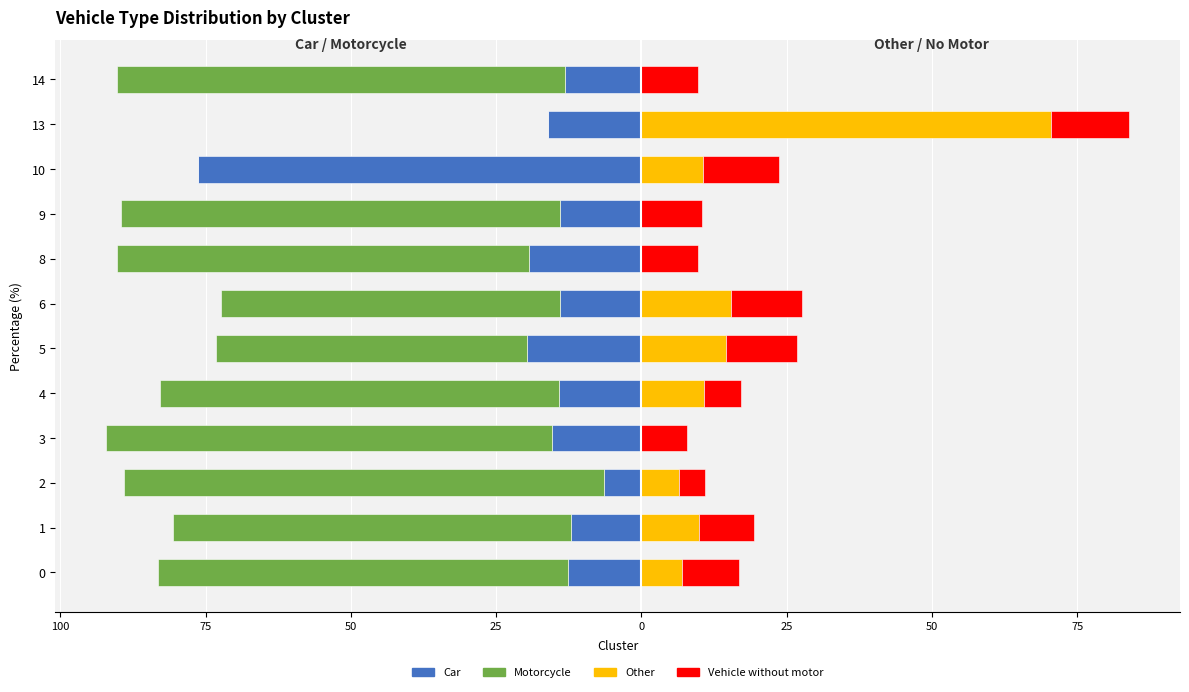

What is the difference between the maximum and minimum values in the Motorcycle series?

82.6